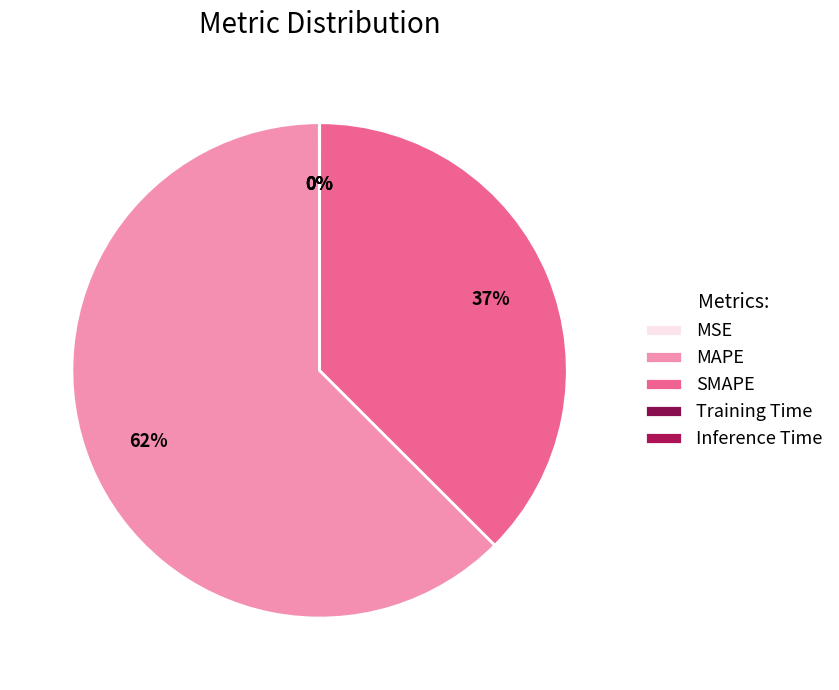

How many slices are in this pie chart?

5